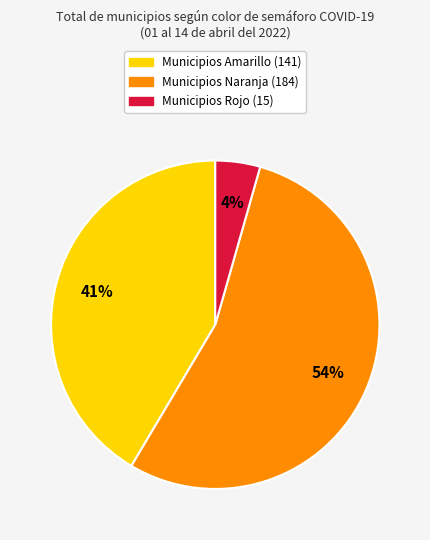

How many segments does this pie chart have?

3